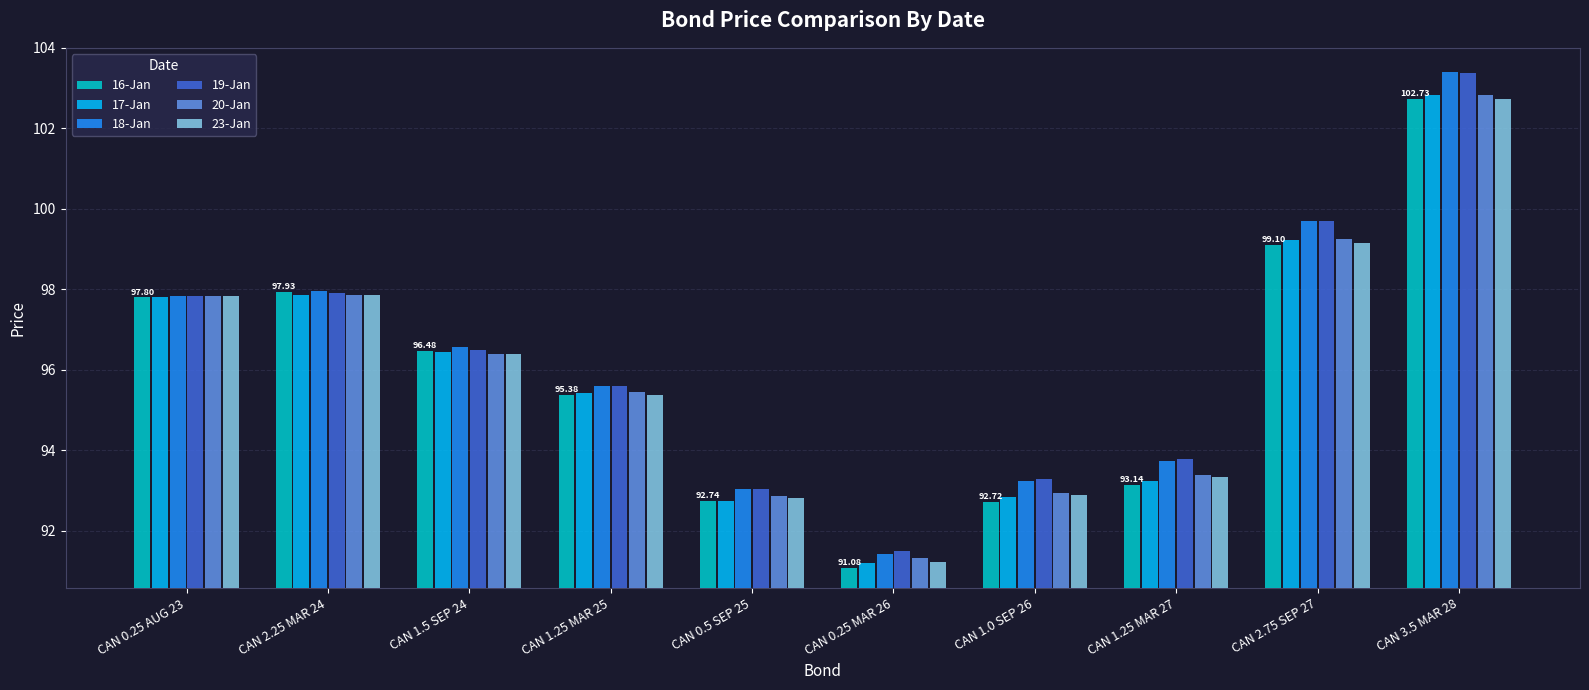

At which category is the sum across all series the highest?

CAN 3.5 MAR 28